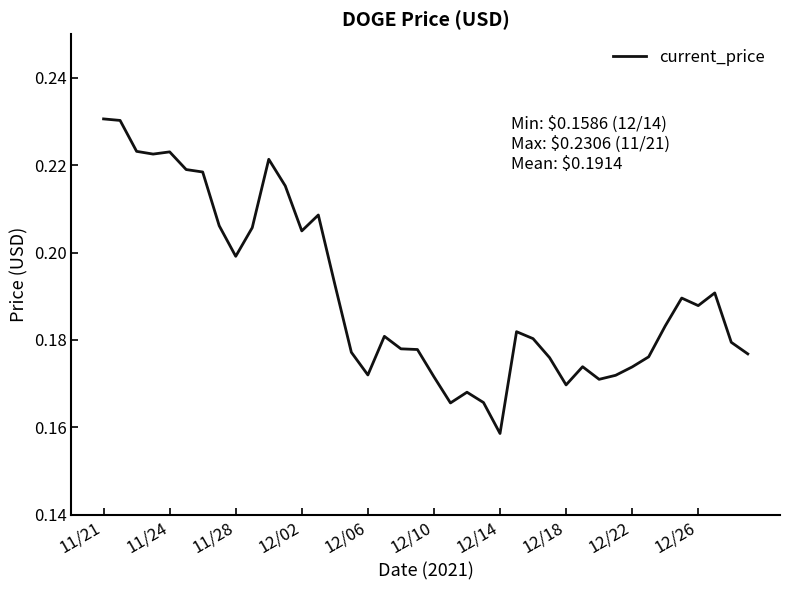

At which label is the value closest to 0?

12/14